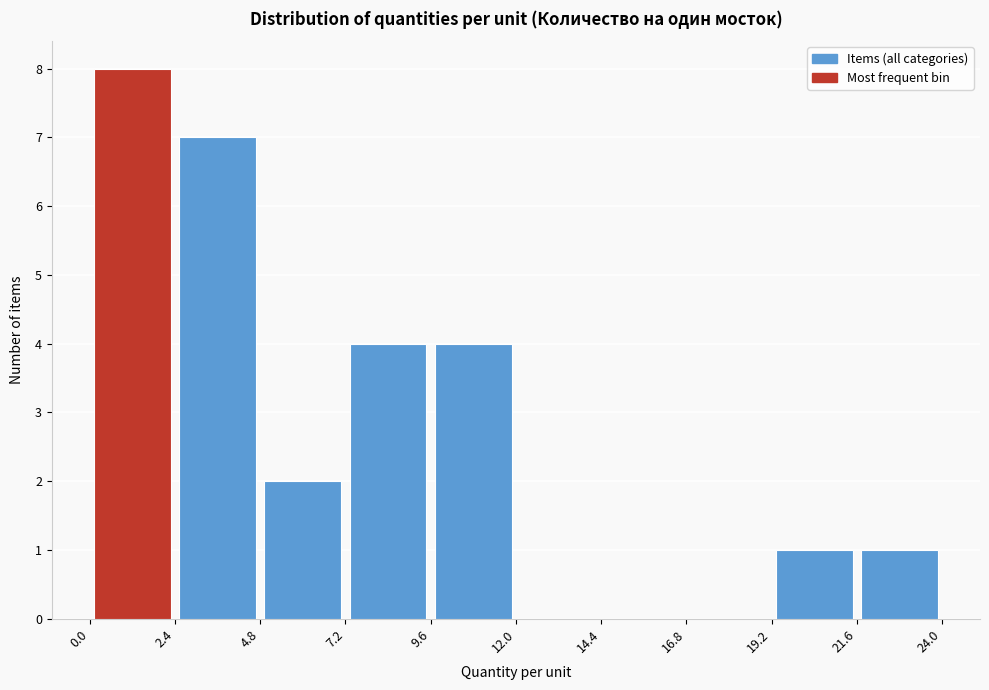

Reading left to right, transcribe this chart: for each bar, give the range it covers on the x-axis and its height. The values are not printed on the chart, so give them approximately, as read against the axis.

0.0 to 2.4: 8
2.4 to 4.8: 7
4.8 to 7.2: 2
7.2 to 9.6: 4
9.6 to 12.0: 4
12.0 to 14.4: 0
14.4 to 16.8: 0
16.8 to 19.2: 0
19.2 to 21.6: 1
21.6 to 24.0: 1